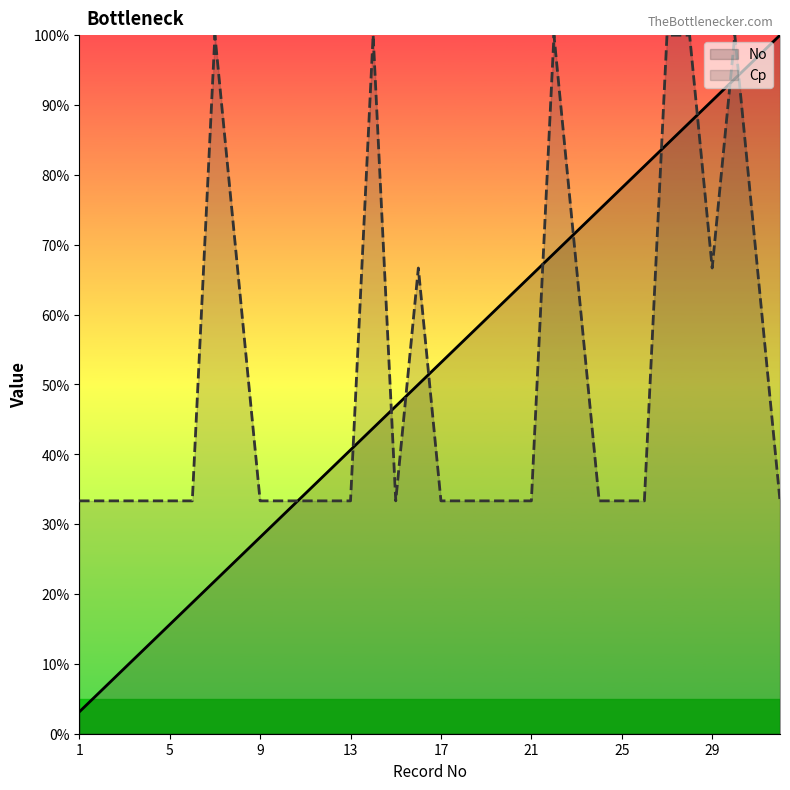

What is the total value across all series at 26?

114.6